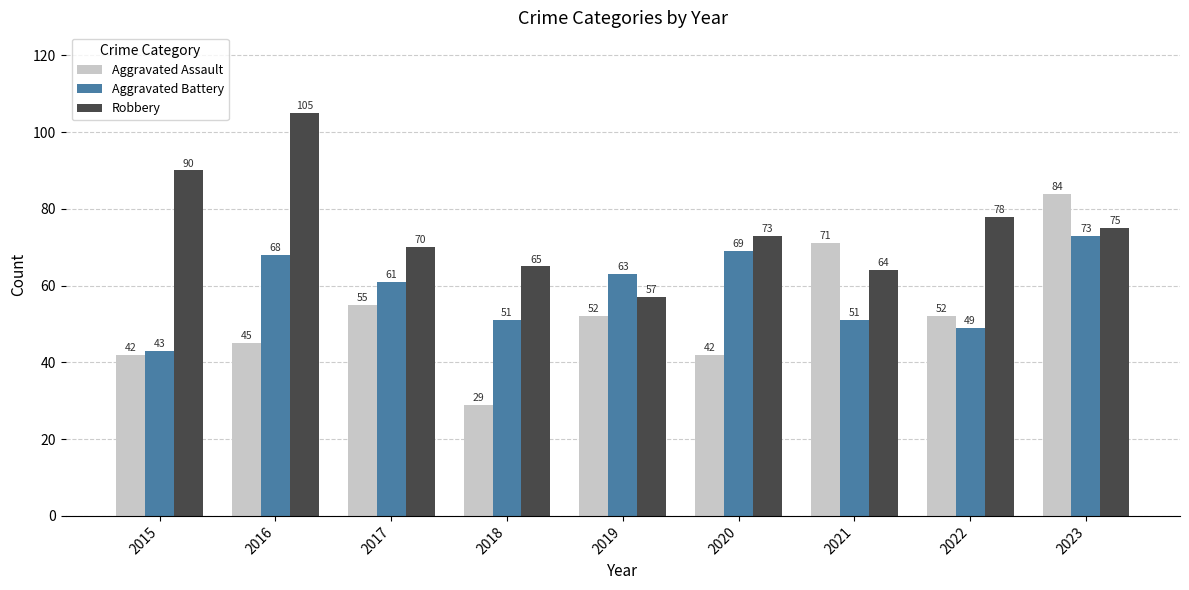

How many bars are there in total?

27